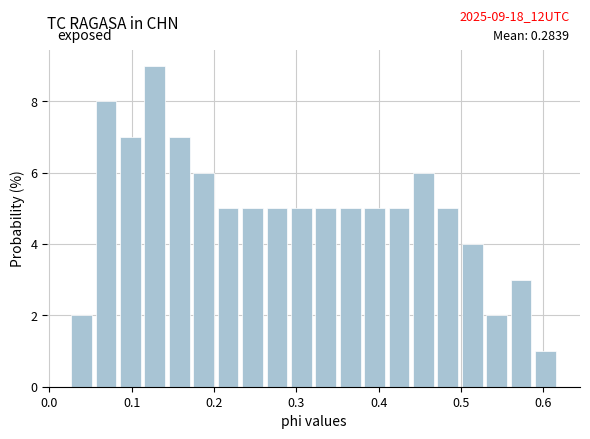

Around what value on the x-axis is the tallest bar? Give the approximate position of its centre, as read against the axis.

0.13